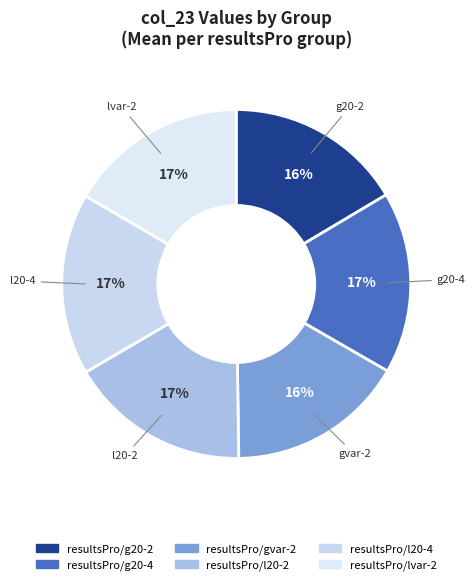

What percentage is the resultsPro/l20-2 slice, to the nearest percent?

17%